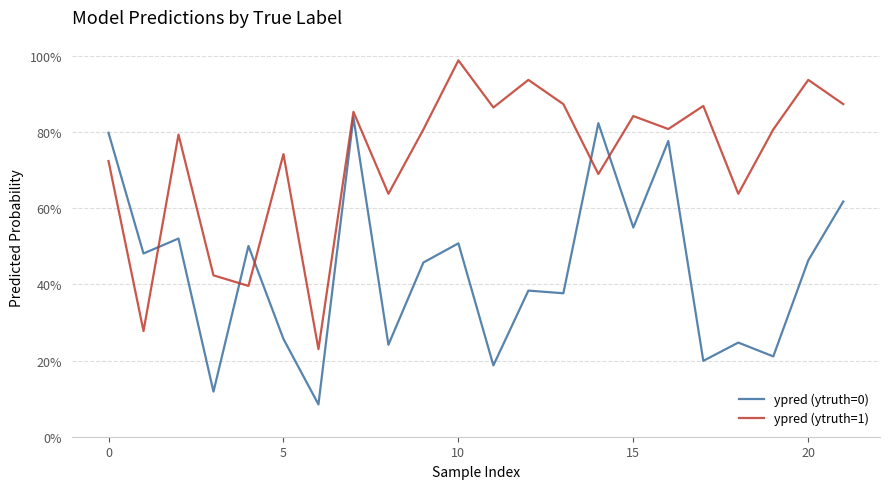

True or false: ypred (ytruth=1) and ypred (ytruth=0) intersect in this chart.

True